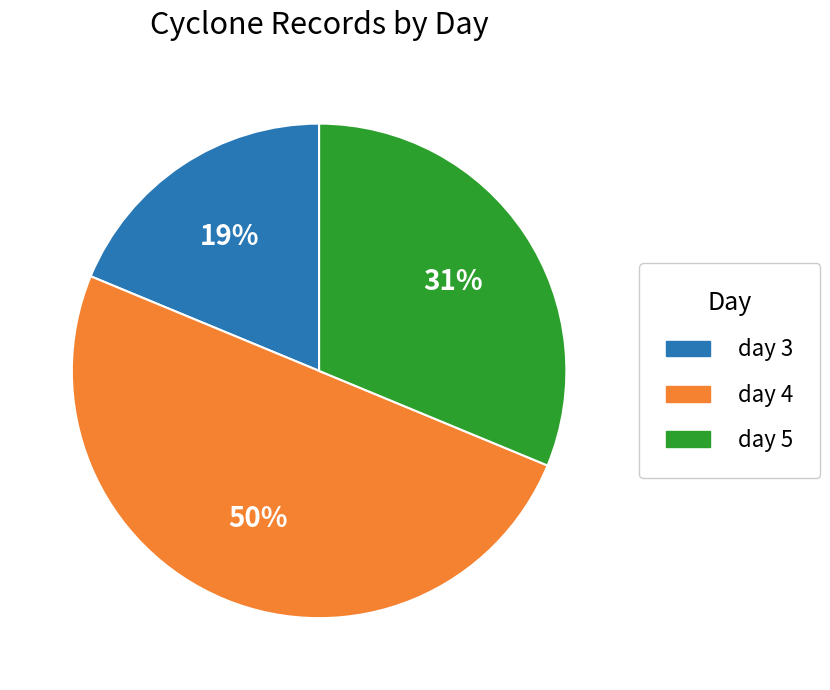

Does day 5 represent more than half of the total?

No